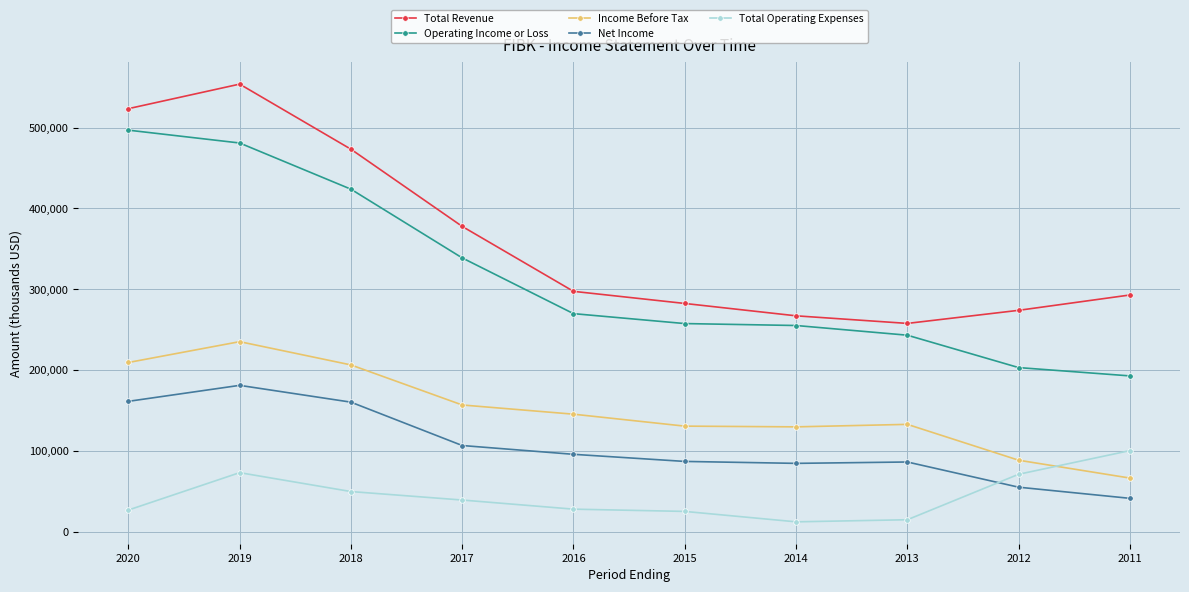

What is the average value of the Net Income series?

105780